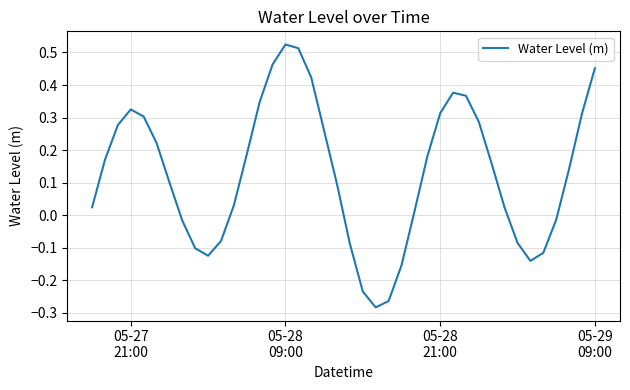

What is the difference between the maximum and minimum values?

0.8